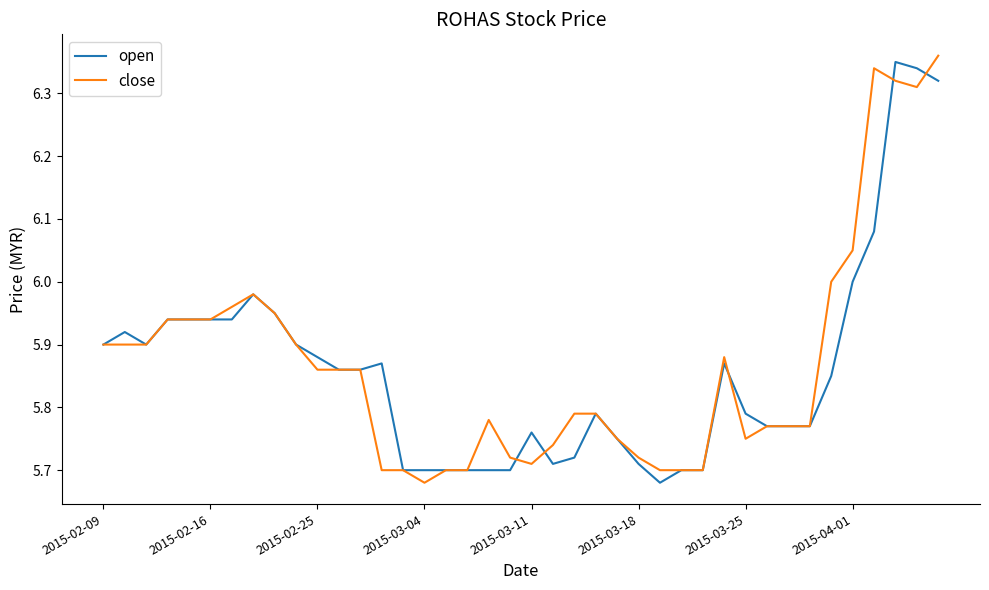

List the series in order of their peak value, highest first.

close, open